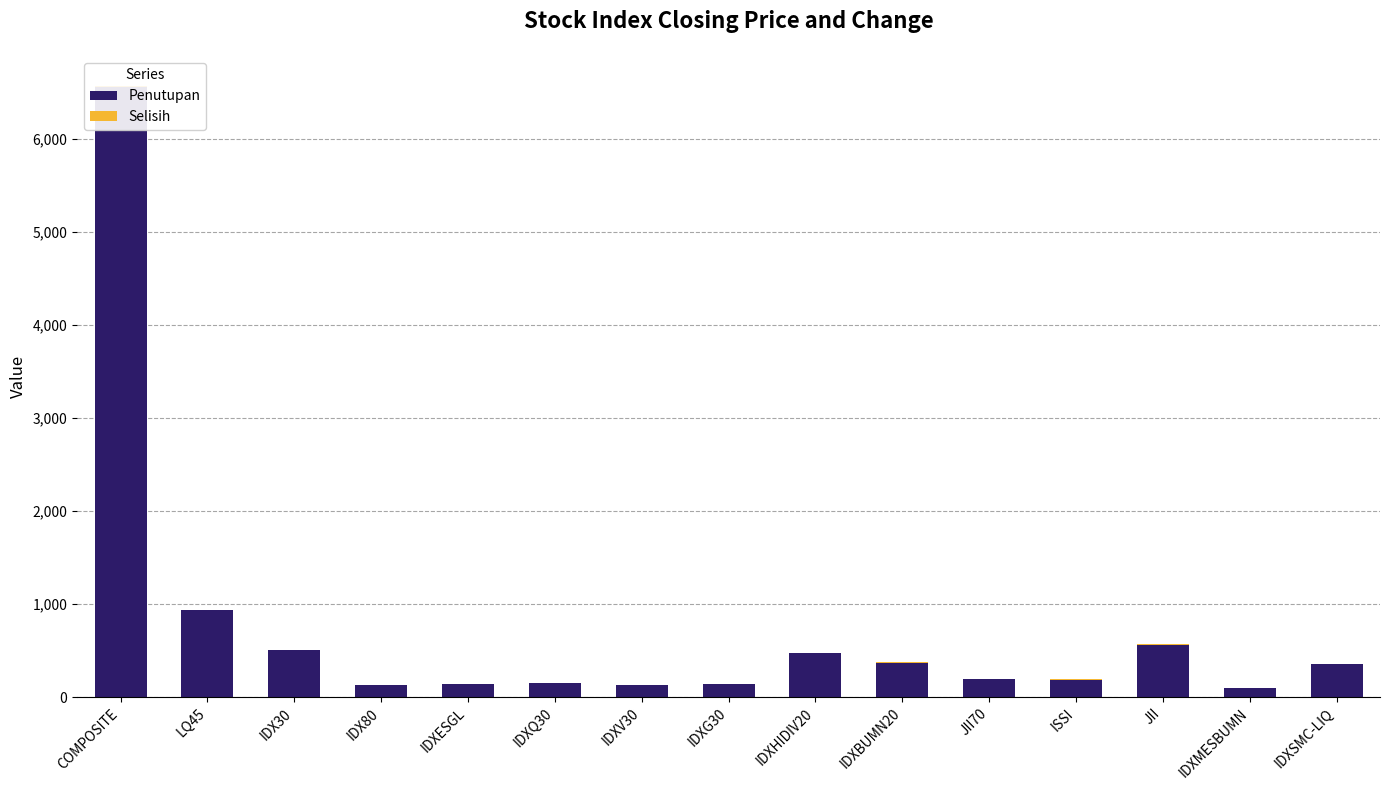

What is the lowest value of the Selisih series?

0.2